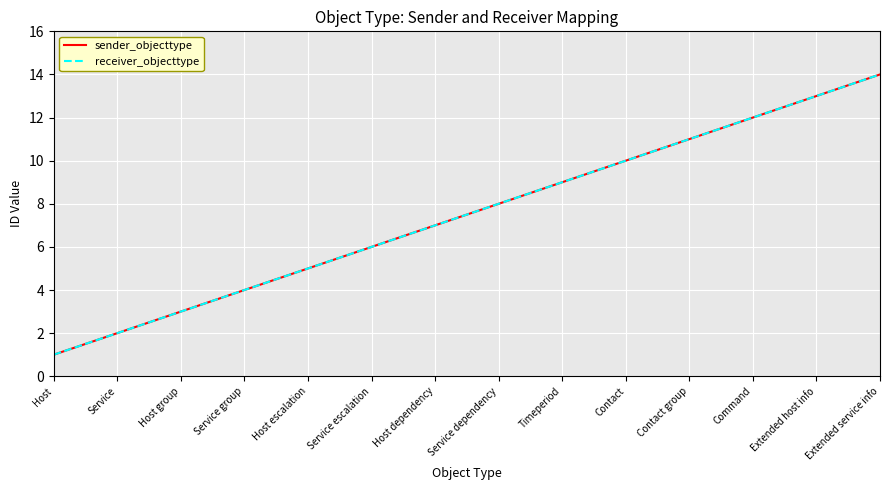

True or false: receiver_objecttype and sender_objecttype cross at least once.

False